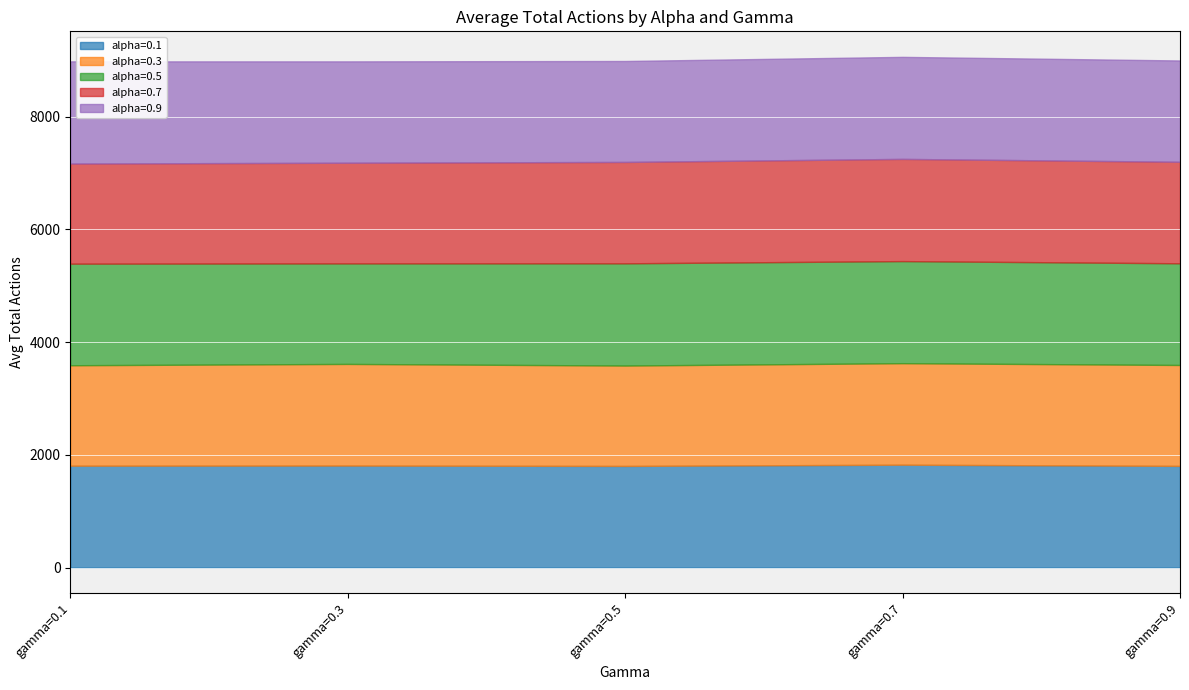

What is the sum of all alpha=0.3 values?

8957.1